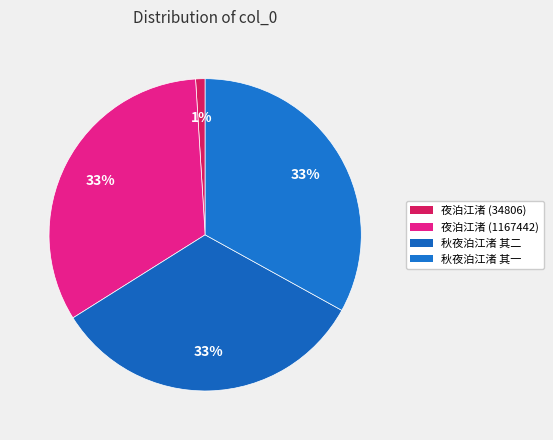

Does any single category account for the majority?

No